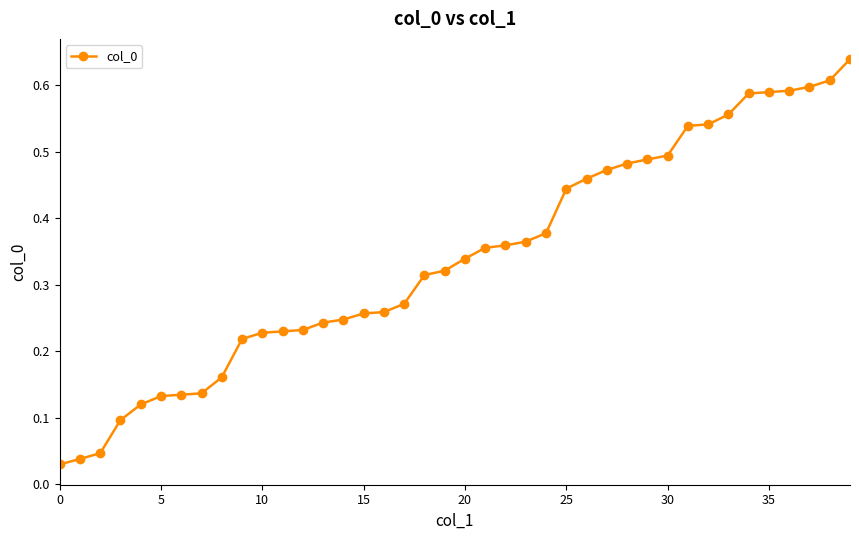

Which label corresponds to the largest value in the chart?

39